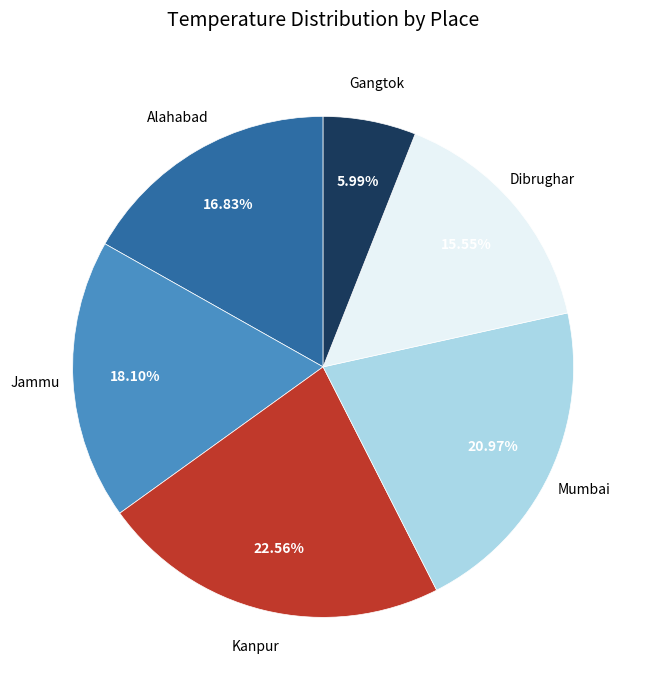

How many slices are in this pie chart?

6